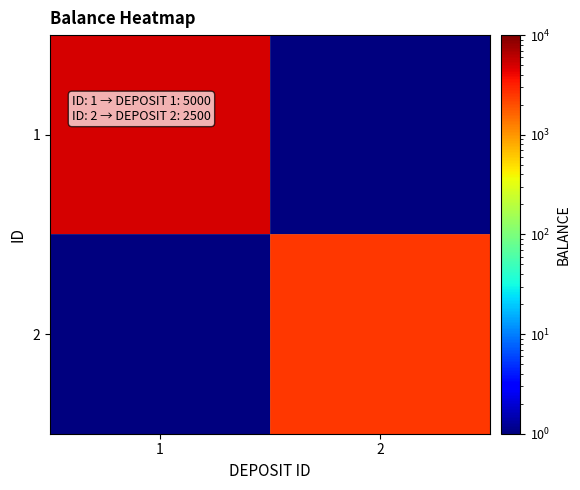

Reading left to right, transcribe all the data shown in this chart.

1: 1=5000.0	2=0.1
2: 1=0.1	2=2500.0